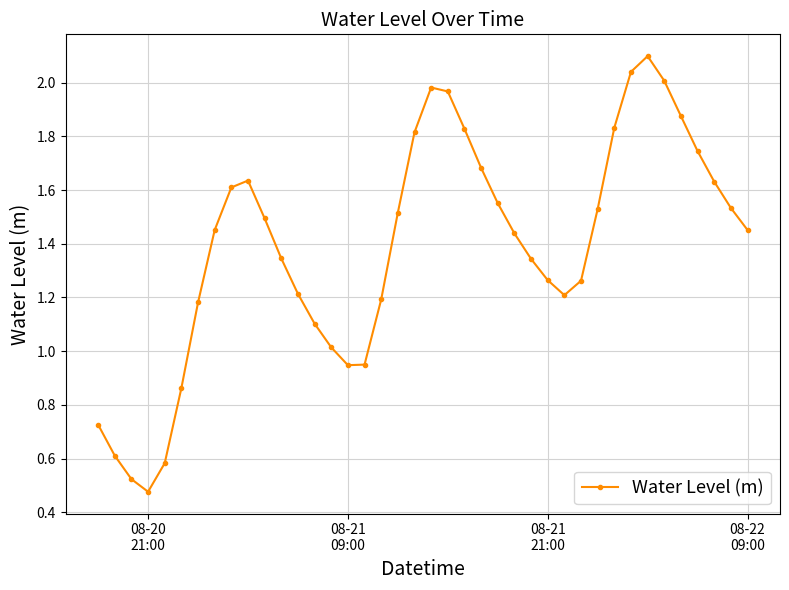

What is the maximum value shown in the chart?

2.1